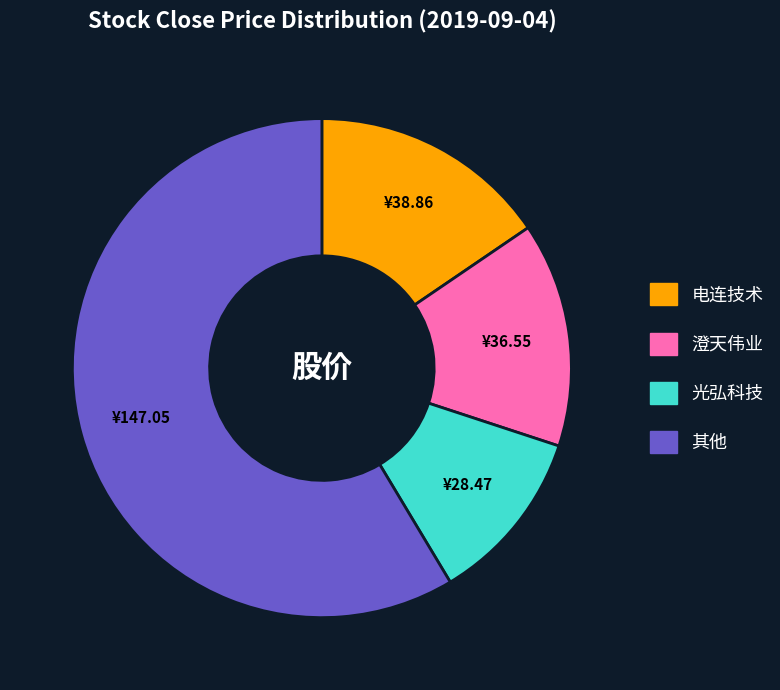

Does any single category account for the majority?

Yes